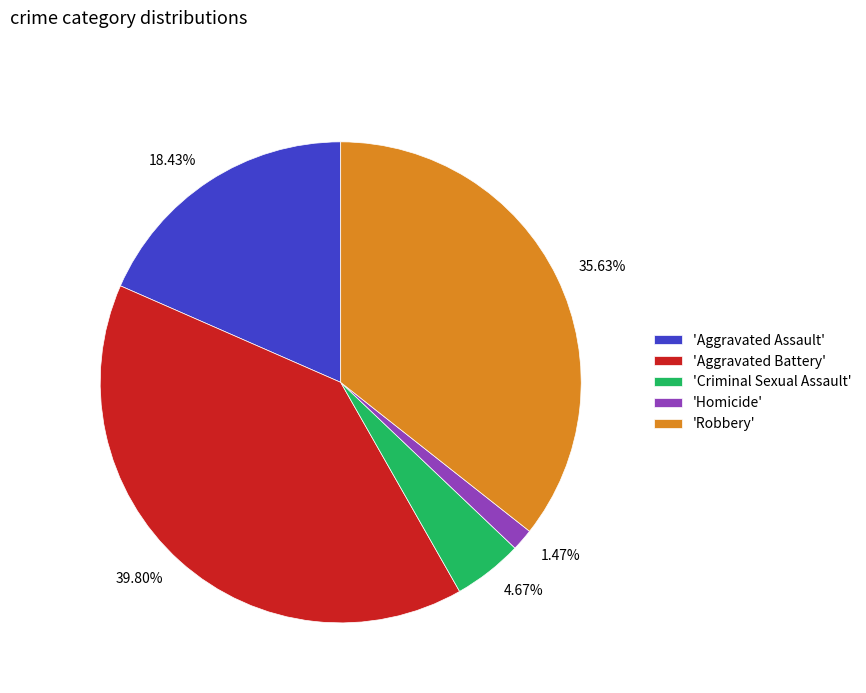

Is there any slice that represents more than half of the pie?

No